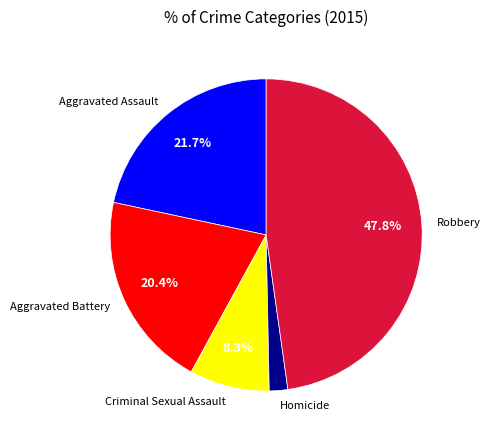

Does Homicide account for over 50% of the chart?

No